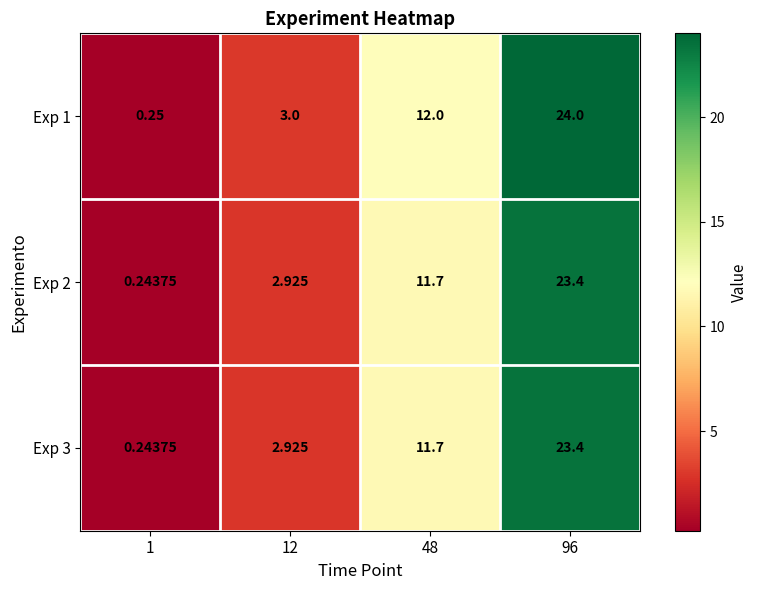

Is the value of Exp 2 at 1 greater than the value of Exp 1 at 96?

No